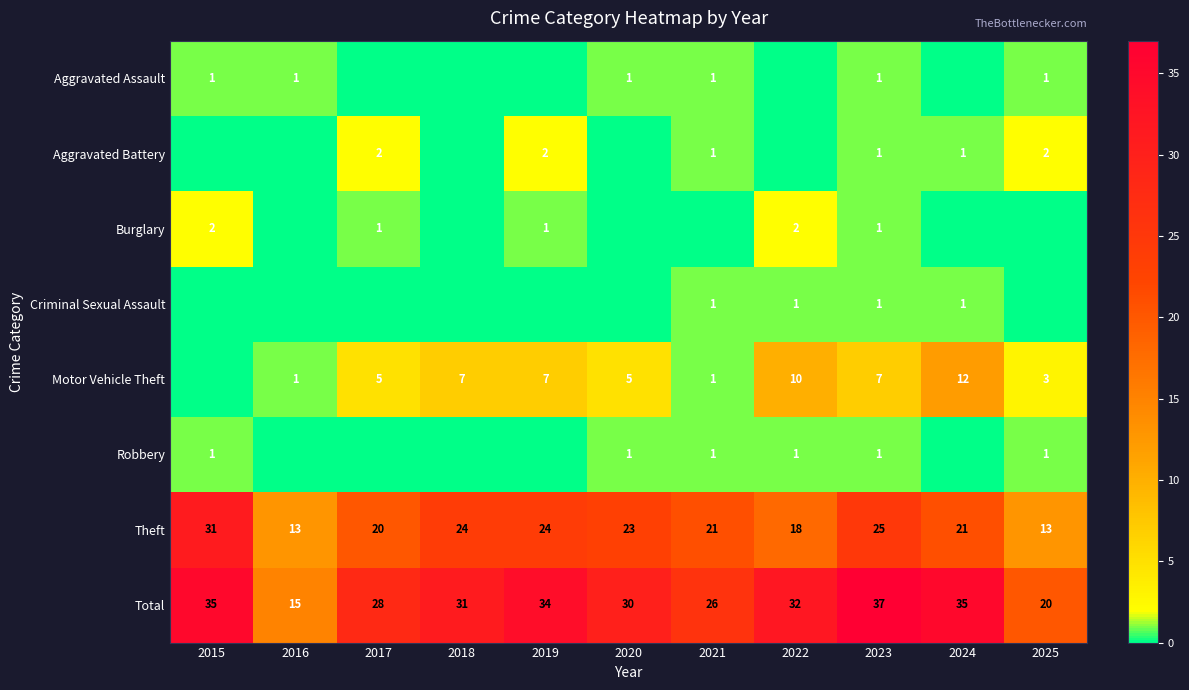

What value does the Theft series have at 2021?

21